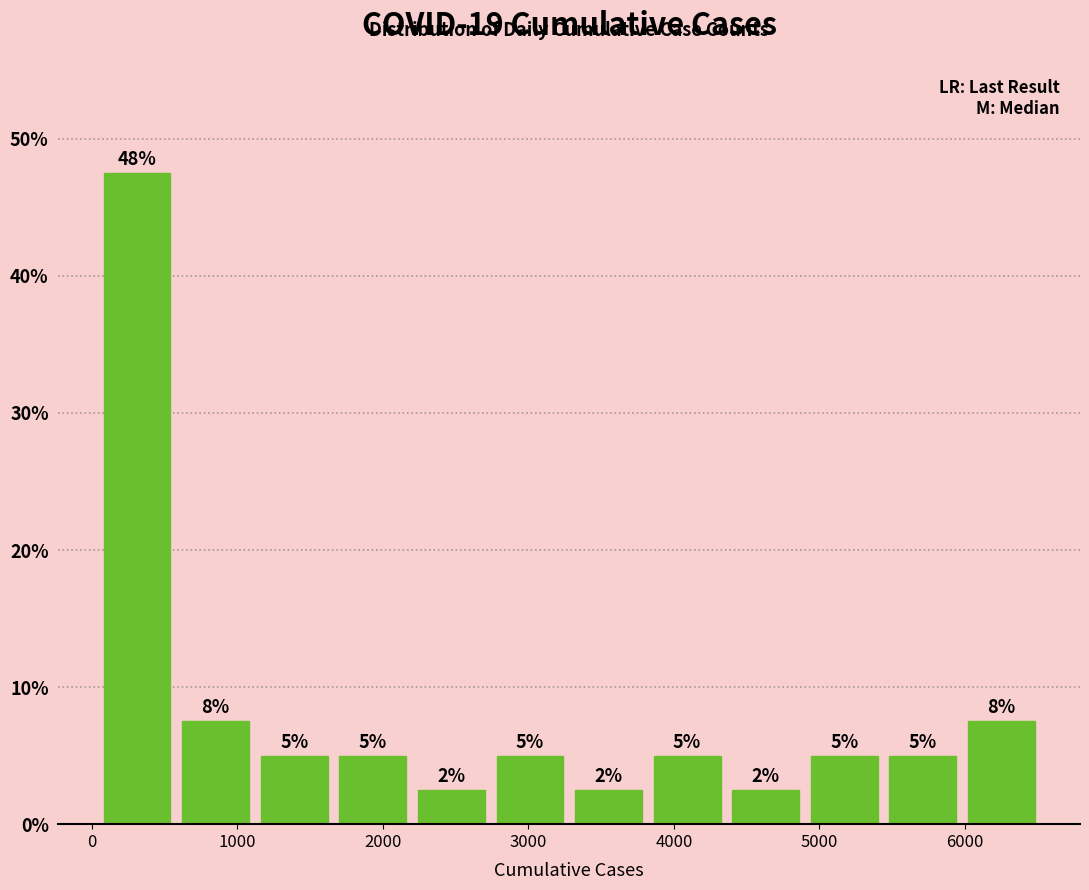

Over which range of the x-axis is the bar tallest?

0 to 600